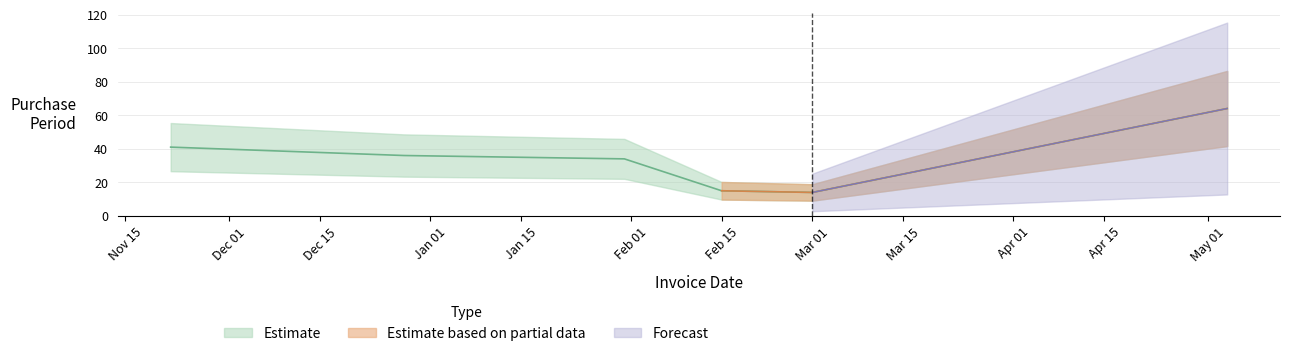

What is the label of the 3rd point from the right?

Feb 15